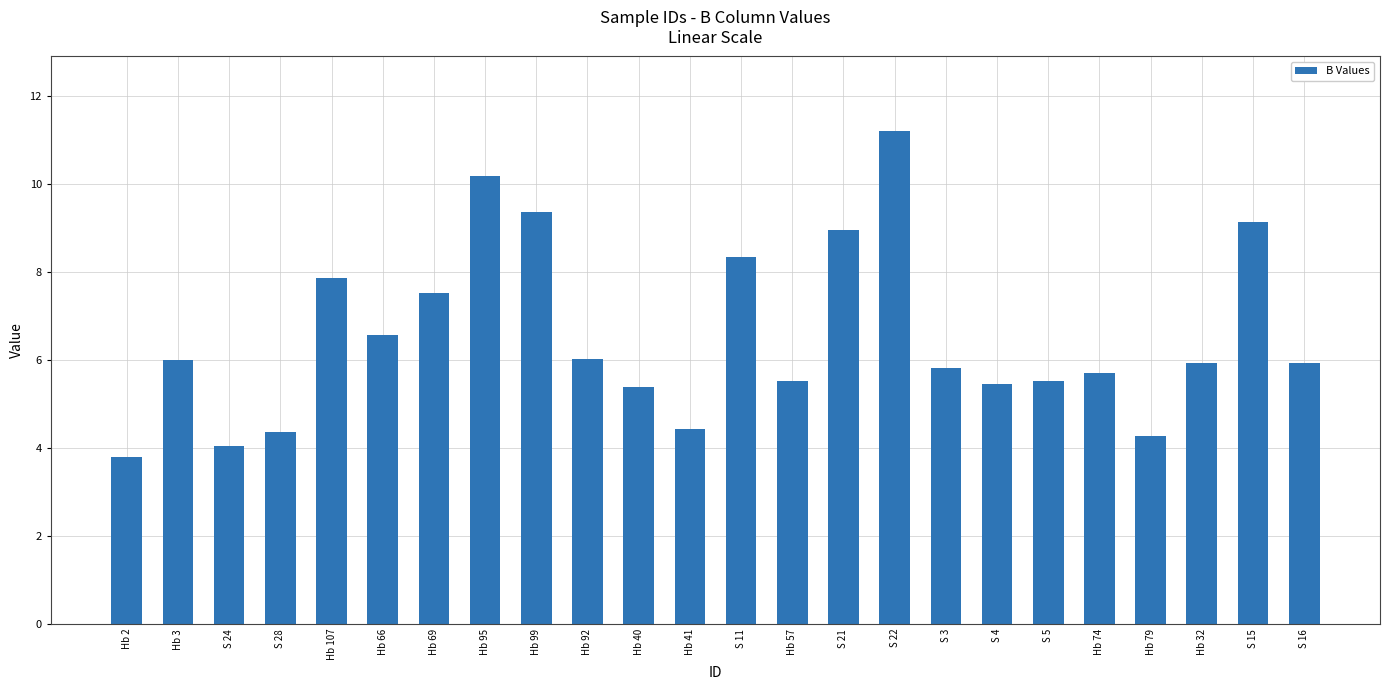

Which has a higher value, S 28 or S 22?

S 22